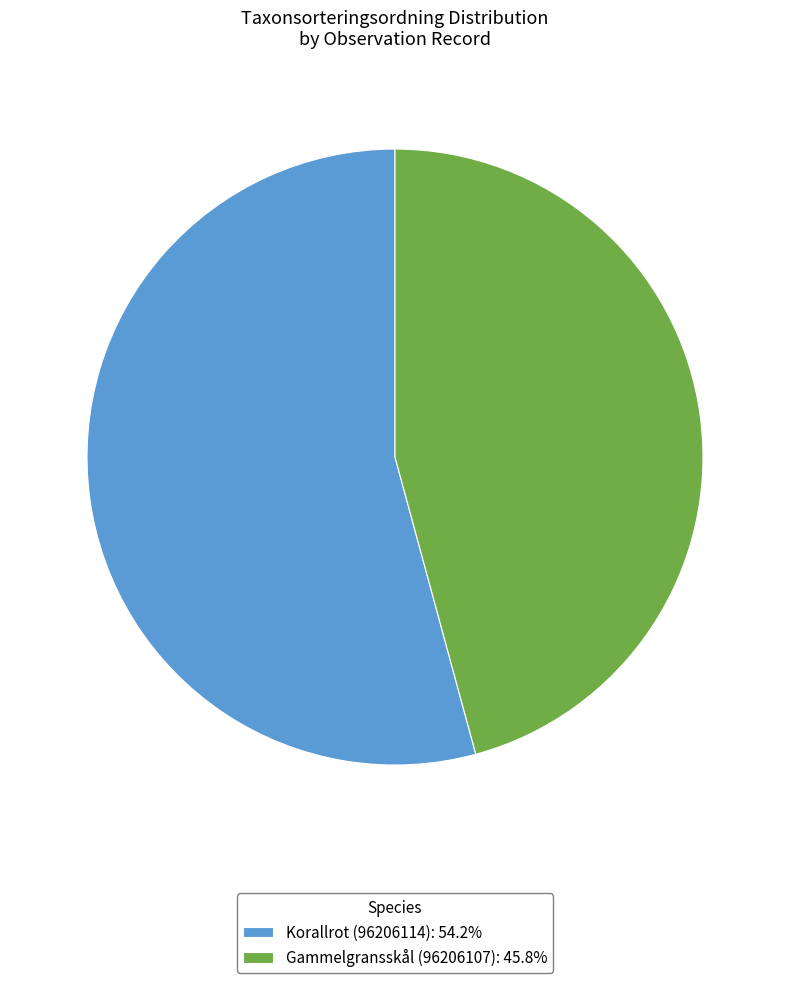

Do Korallrot (96206114): 54.2% and Gammelgransskål (96206107): 45.8% together represent more than half of the pie?

Yes